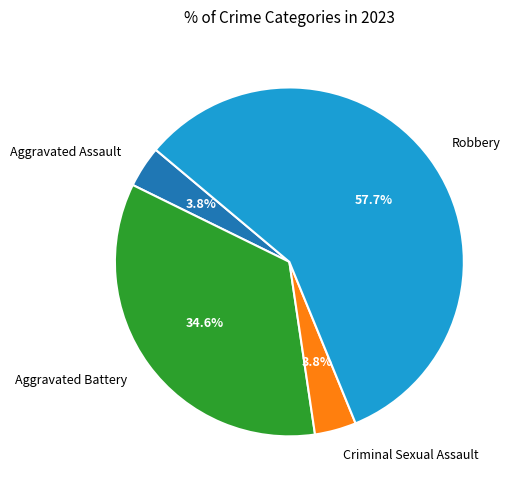

Count the number of slices in the pie.

4